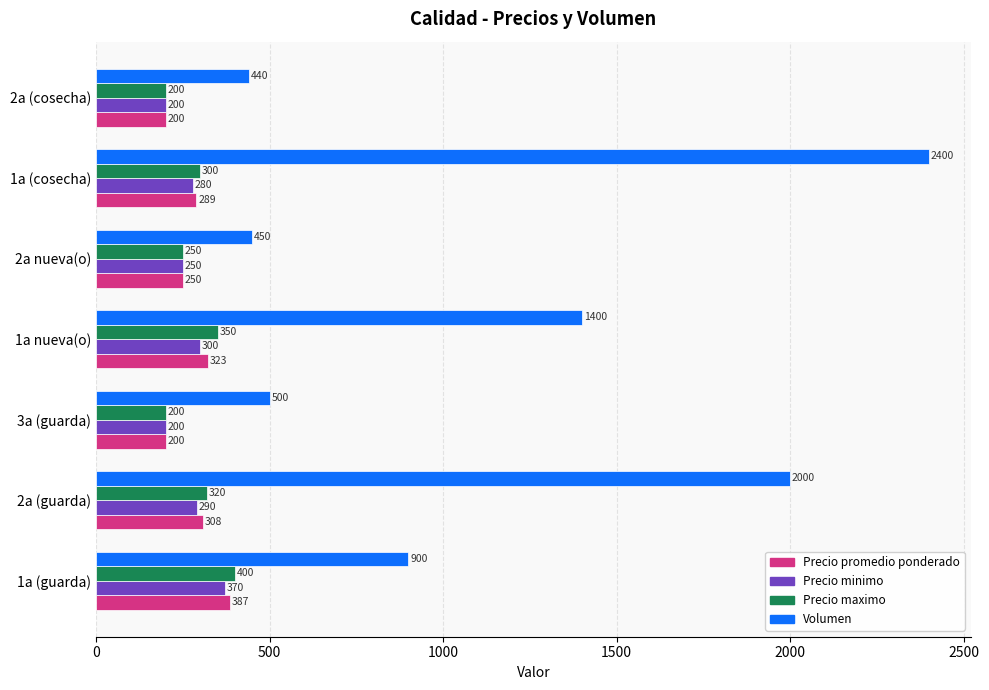

Is the value of Volumen at 1a (cosecha) greater than the value of Precio maximo at 1a (cosecha)?

Yes